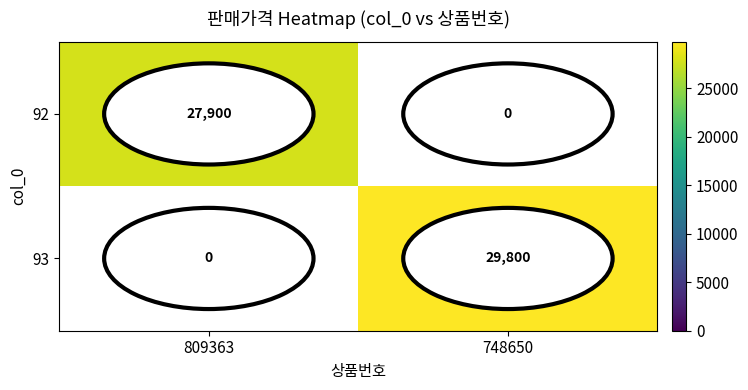

The 93 series shows 43716 at 748650. True or false?

False